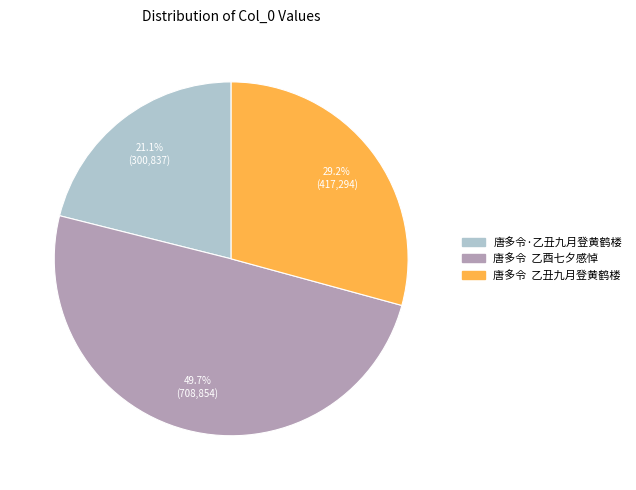

Which has a higher value, 唐多令·乙丑九月登黄鹤楼 or 唐多令 乙丑九月登黄鹤楼?

唐多令 乙丑九月登黄鹤楼